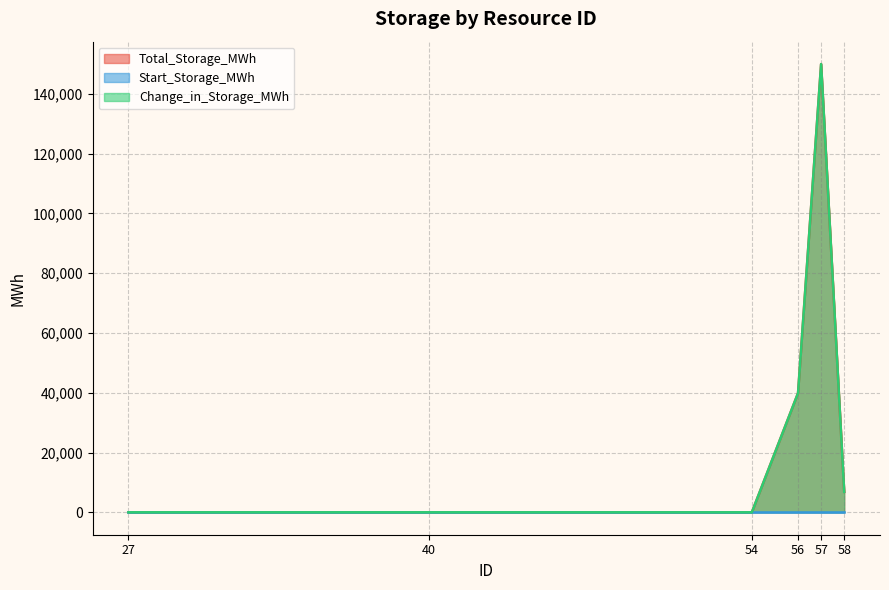

What is the maximum value shown in the chart?

149985.2